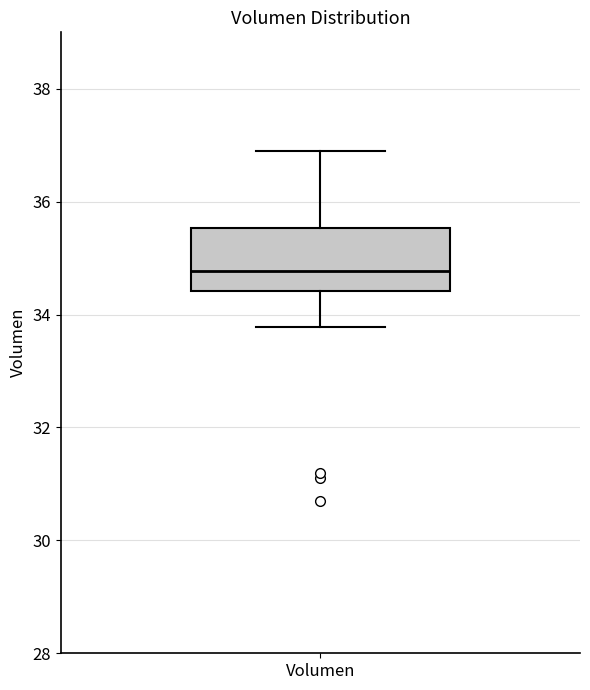

Where does the median line of the box for Volumen sit on the y-axis? The values are not printed on the chart, so give them approximately, as read against the axis.

34.8